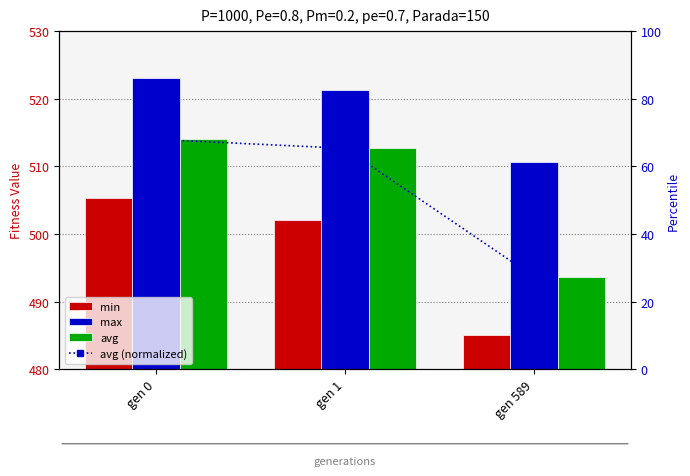

Rank the series by their maximum value, from highest to lowest.

max, avg, min, avg (normalized)